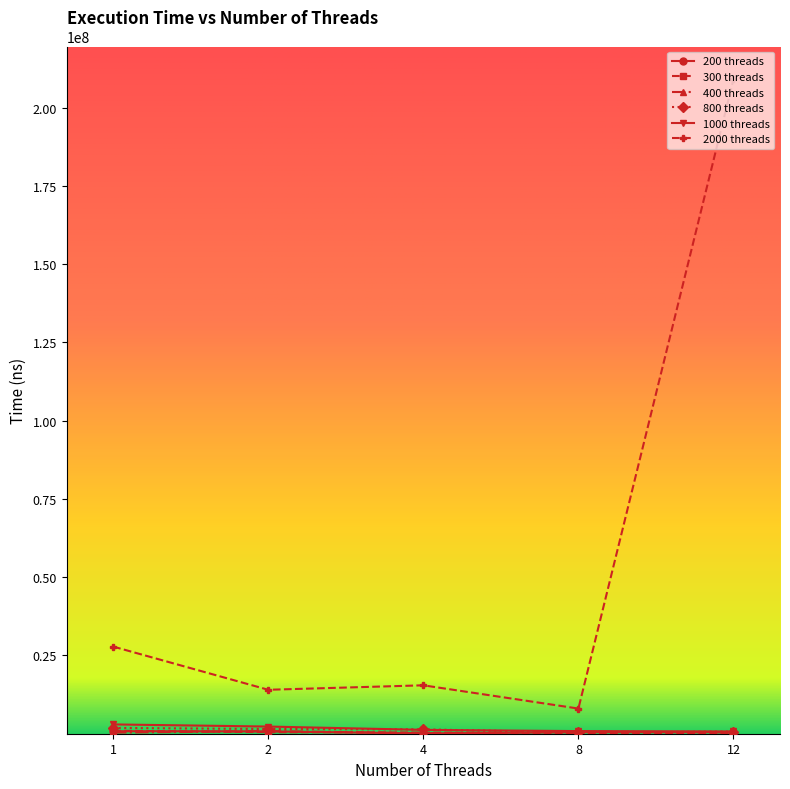

At which category is the sum across all series the highest?

12